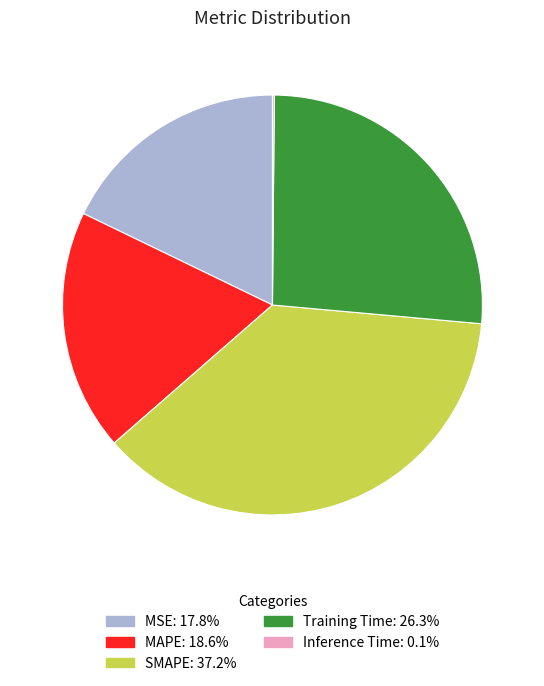

Is the sum of SMAPE and Training Time greater than half?

Yes